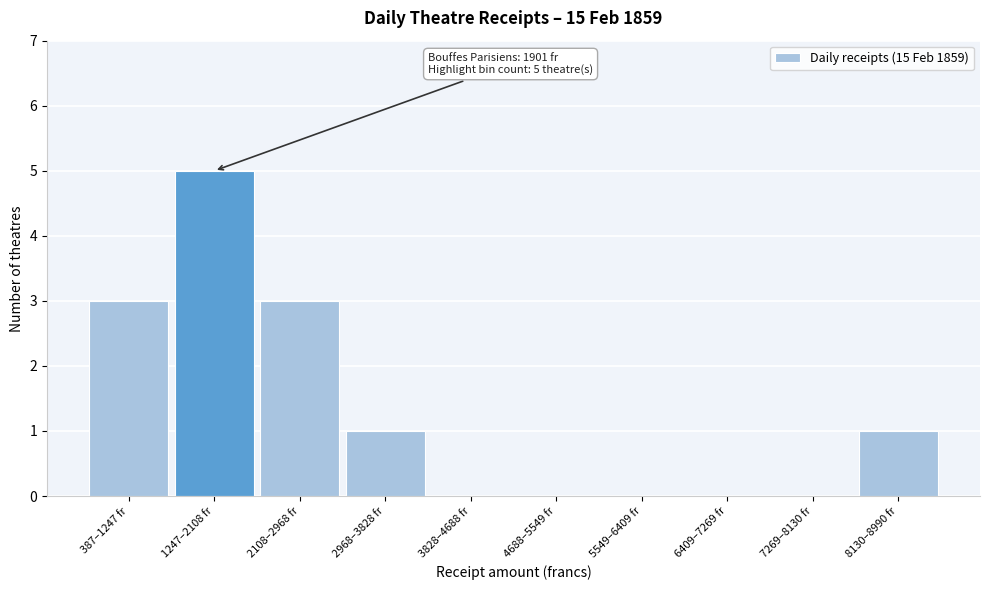

Reading left to right, what are all the values shown in this chart?

387–1247 fr=3	1247–2108 fr=5	2108–2968 fr=3	2968–3828 fr=1	3828–4688 fr=0	4688–5549 fr=0	5549–6409 fr=0	6409–7269 fr=0	7269–8130 fr=0	8130–8990 fr=1